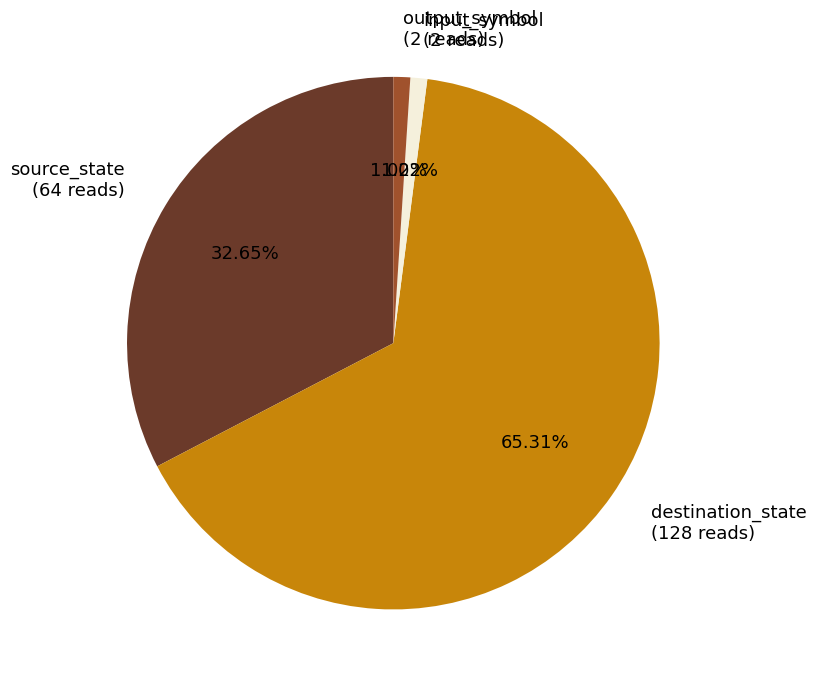

To the nearest percent, what percentage of the pie is source_state?

33%